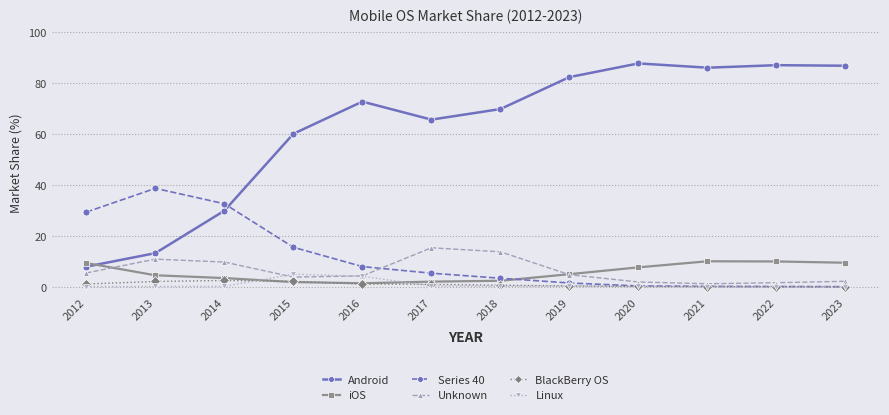

How many times do Series 40 and Android cross each other?

1